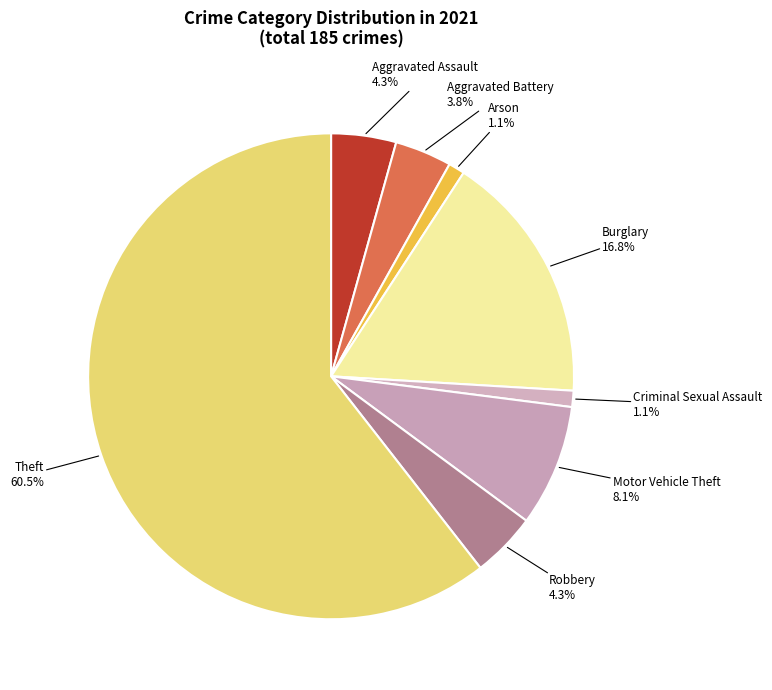

What is the largest slice in the pie chart?

Theft